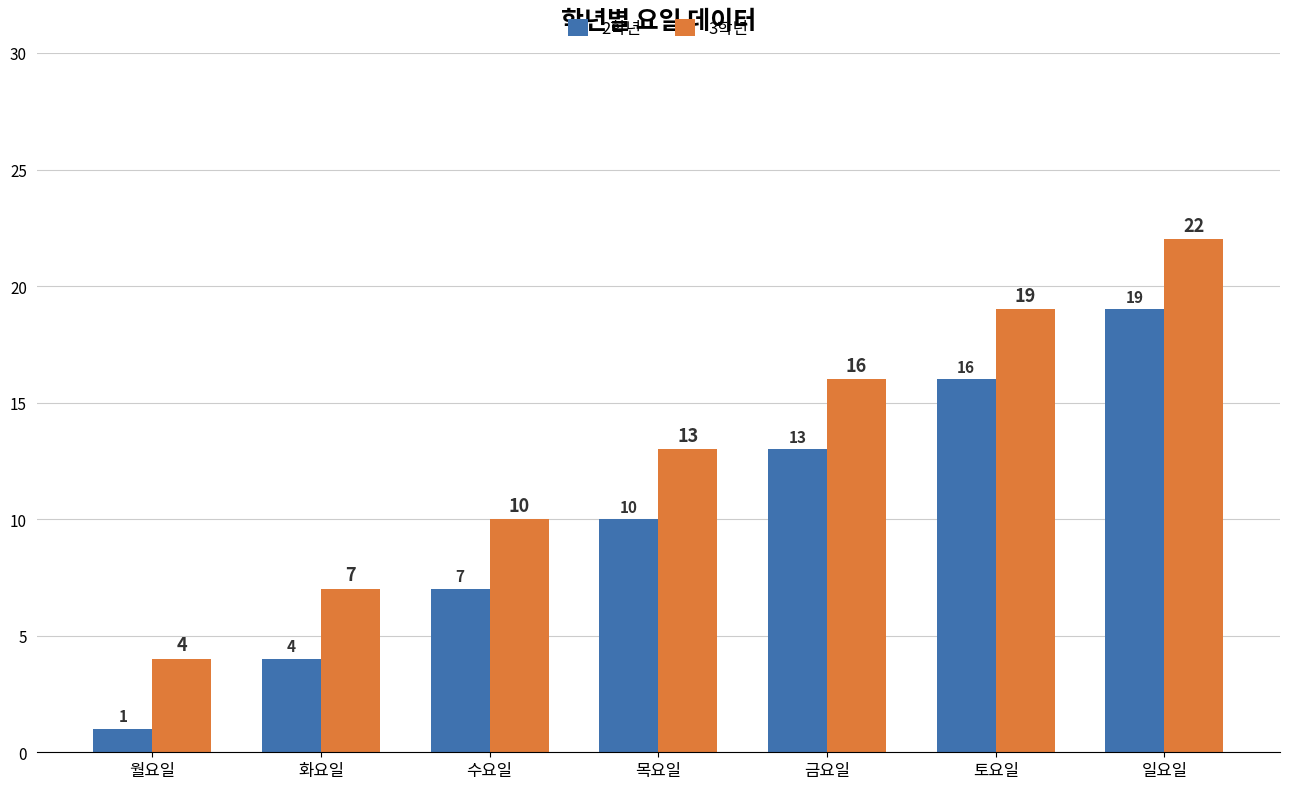

Count the number of data series in this chart.

2